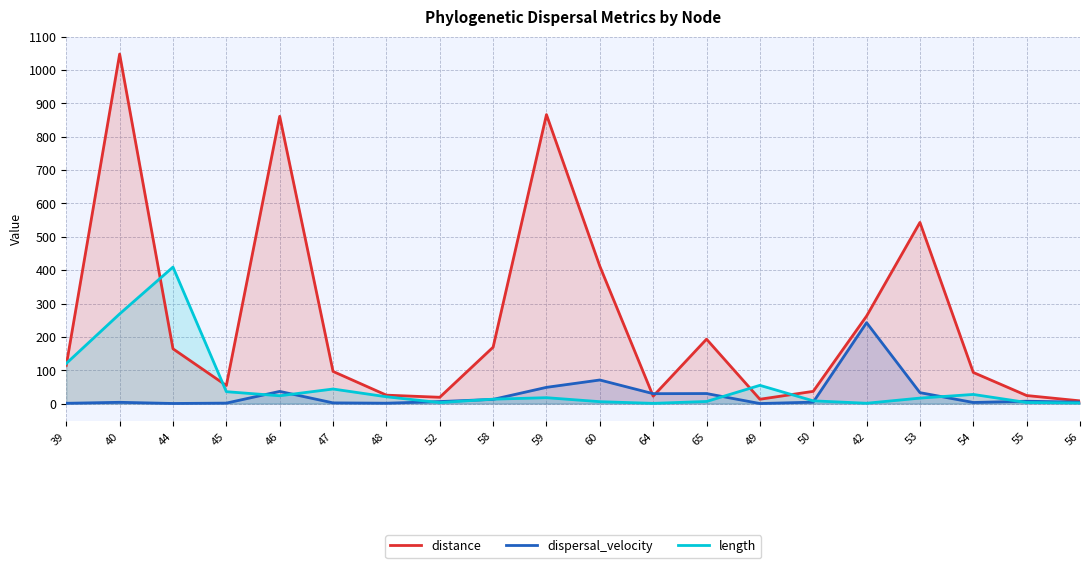

Which has a higher value, 42 or 60?

60